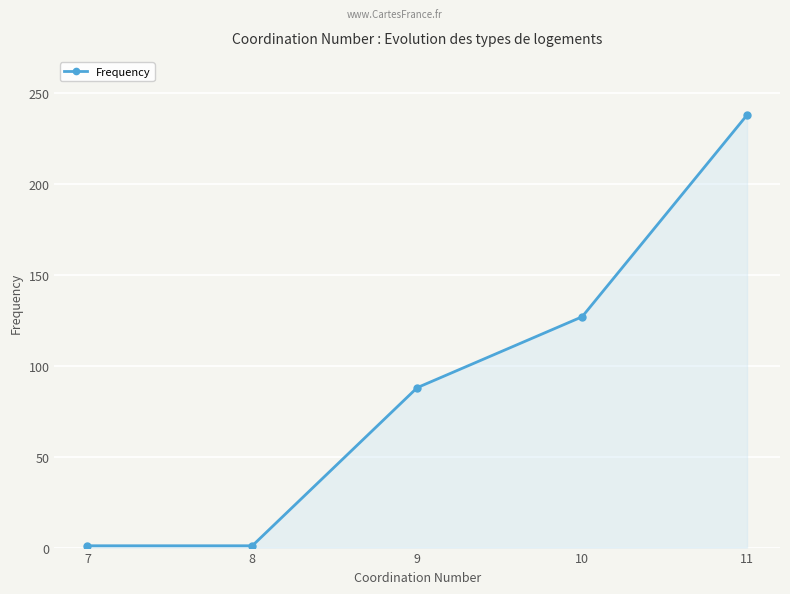

At which category does the chart reach its peak across all series?

11